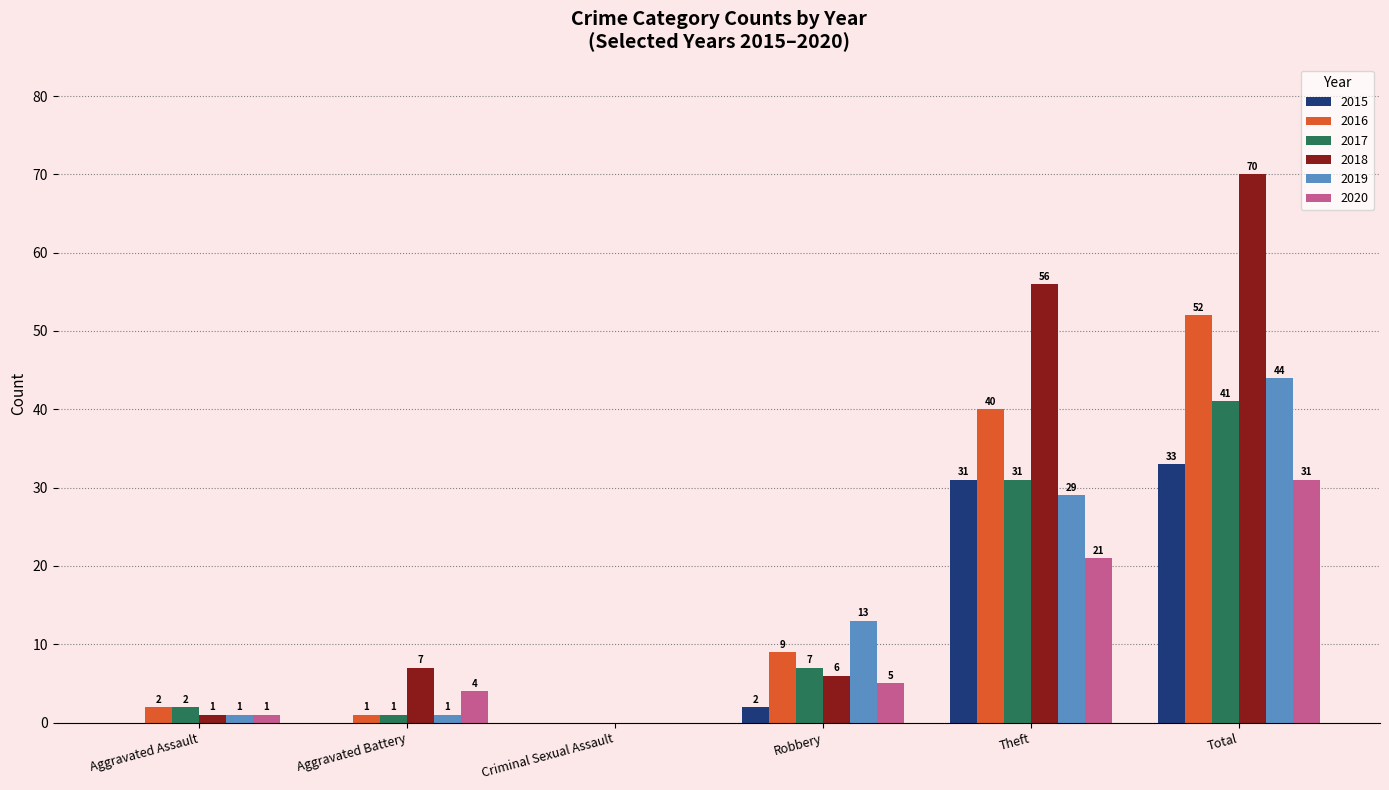

At which category is the sum across all series the highest?

Total